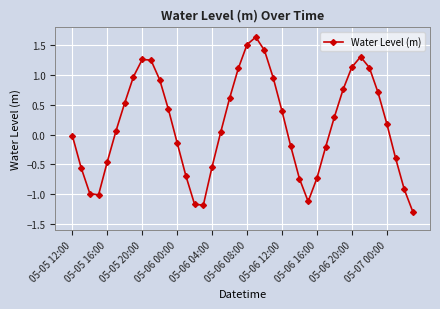

What is the smallest value displayed?

-1.3